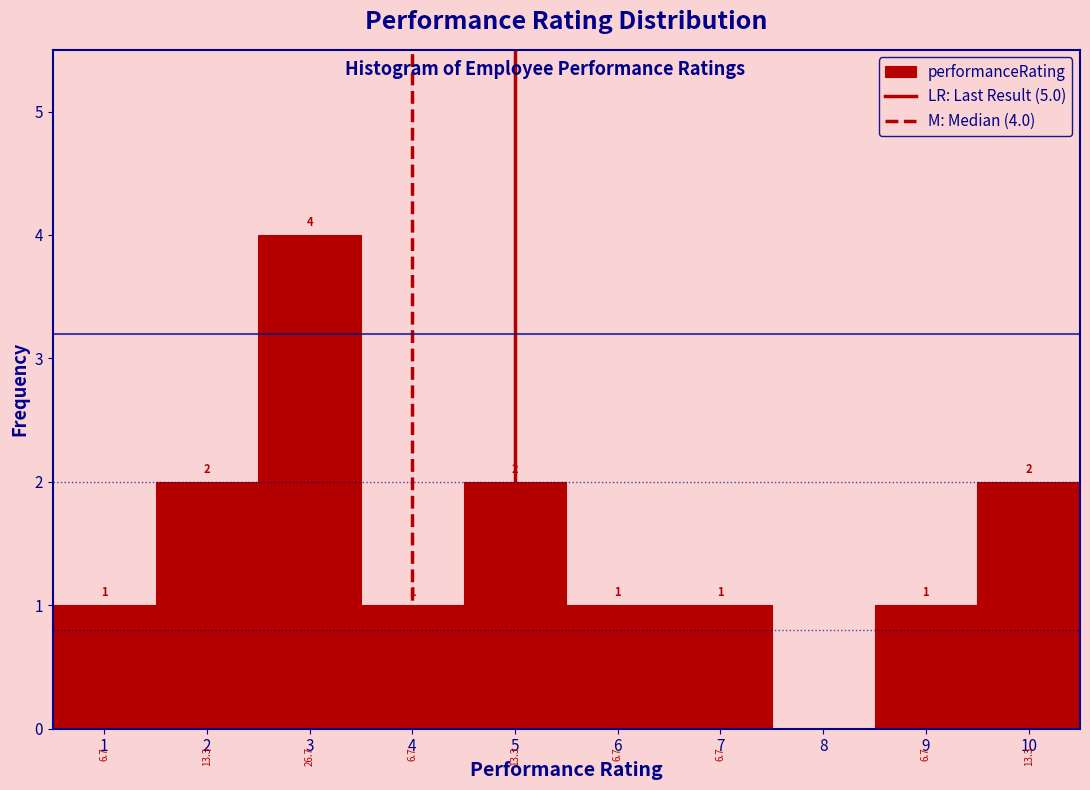

Which range on the x-axis has the tallest bar?

2.5 to 3.5